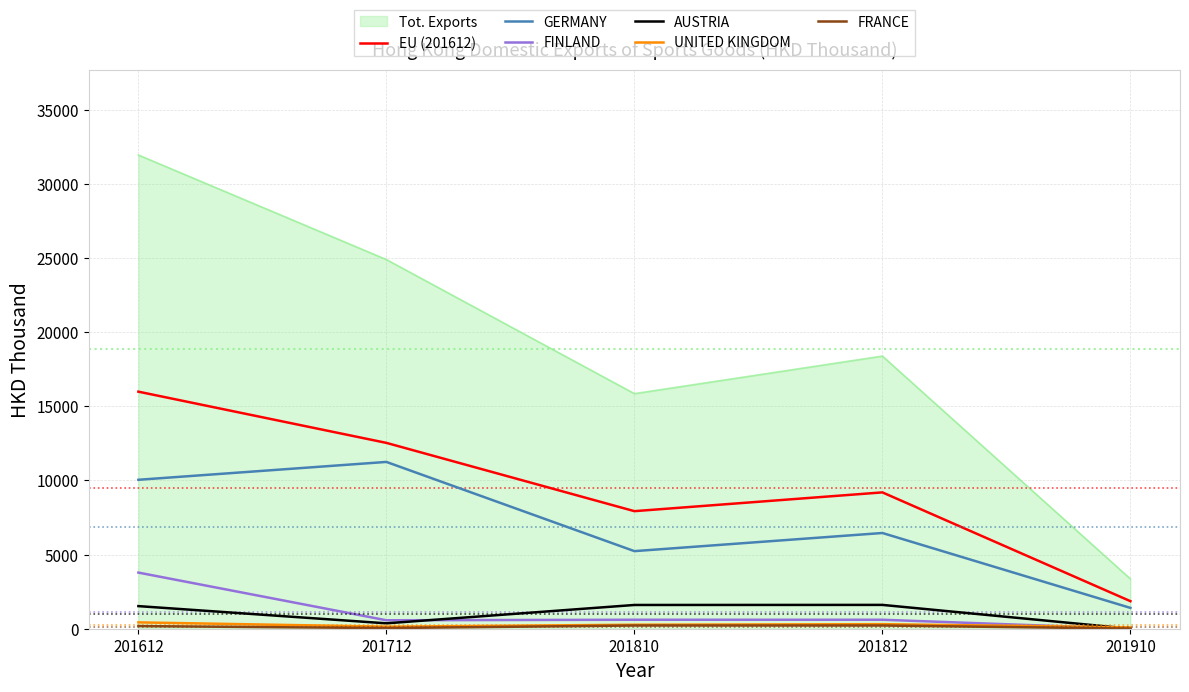

True or false: Tot. Exports and AUSTRIA intersect in this chart.

False